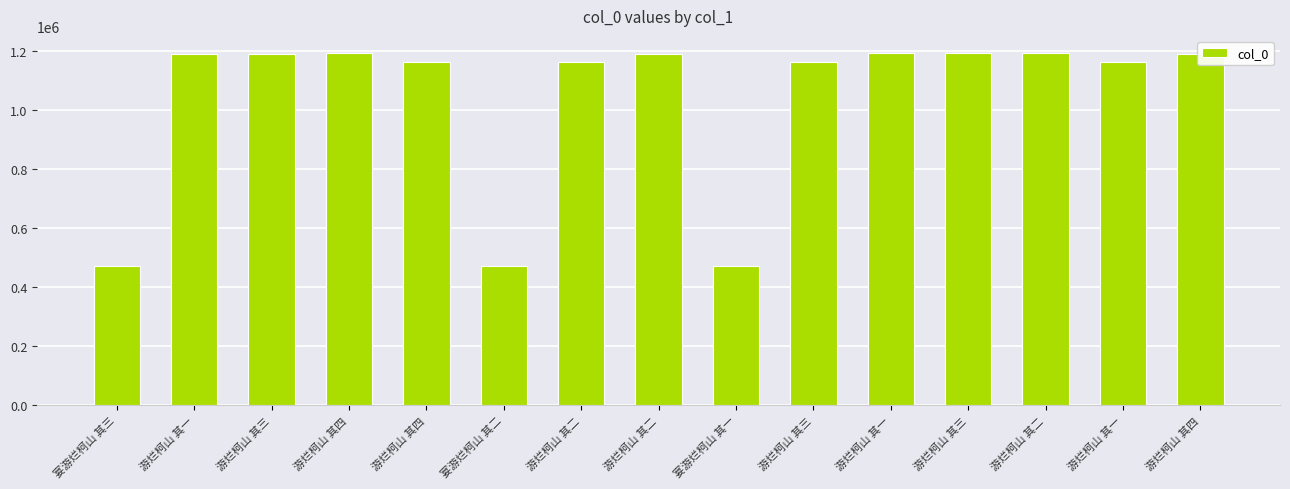

How many data points are less than 1190193?

7